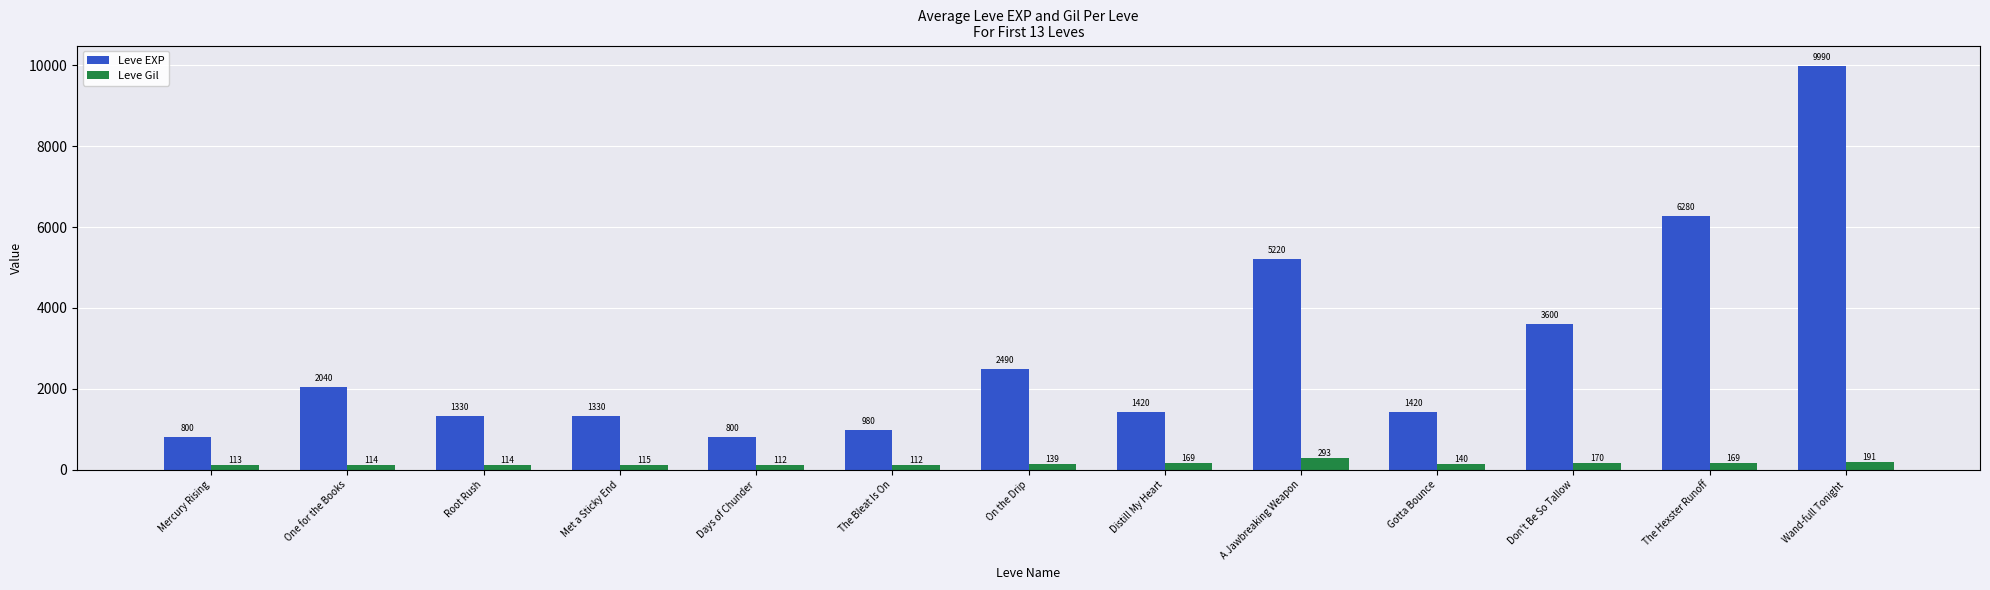

How many groups of bars are there?

13